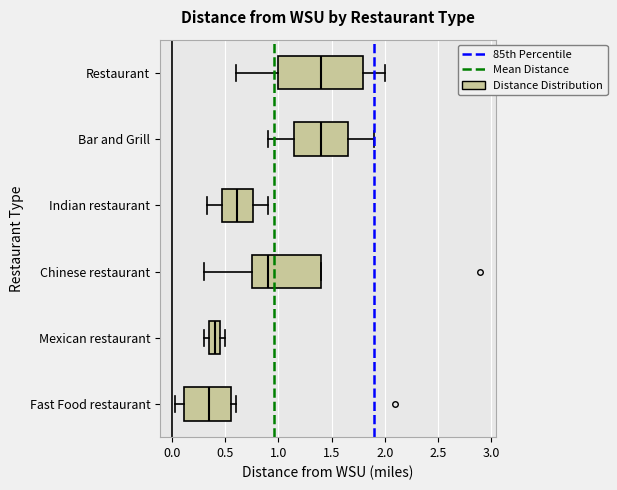

Reading bottom to top, read every box against the x-axis: the position of its median line, the range the box covers, and the ends of its whiskers. The values are not printed on the chart, so give them approximately, as read against the axis.

Fast Food restaurant: median 0.35, box 0.10 to 0.55, whiskers 0.05 to 0.60
Mexican restaurant: median 0.40, box 0.35 to 0.45, whiskers 0.30 to 0.50
Chinese restaurant: median 0.90, box 0.75 to 1.40, whiskers 0.30 to 1.40
Indian restaurant: median 0.60, box 0.45 to 0.75, whiskers 0.35 to 0.90
Bar and Grill: median 1.40, box 1.15 to 1.65, whiskers 0.90 to 1.90
Restaurant: median 1.40, box 1.00 to 1.80, whiskers 0.60 to 2.00